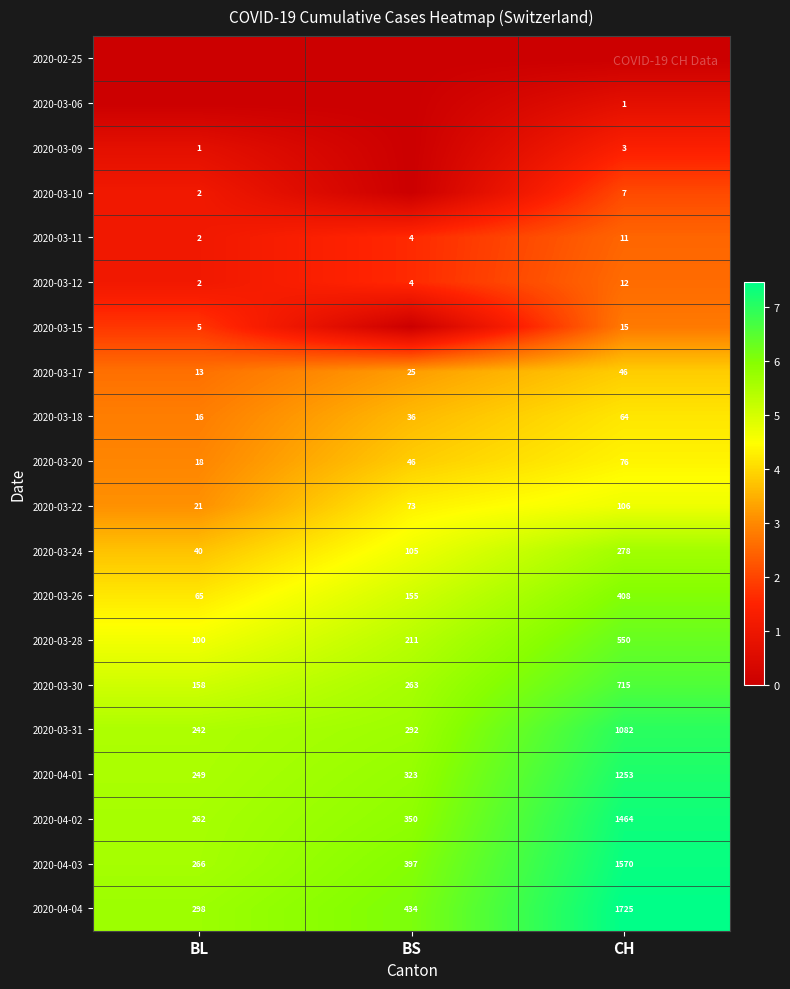

Rank the categories by 2020-03-24 value from highest to lowest.

CH, BS, BL